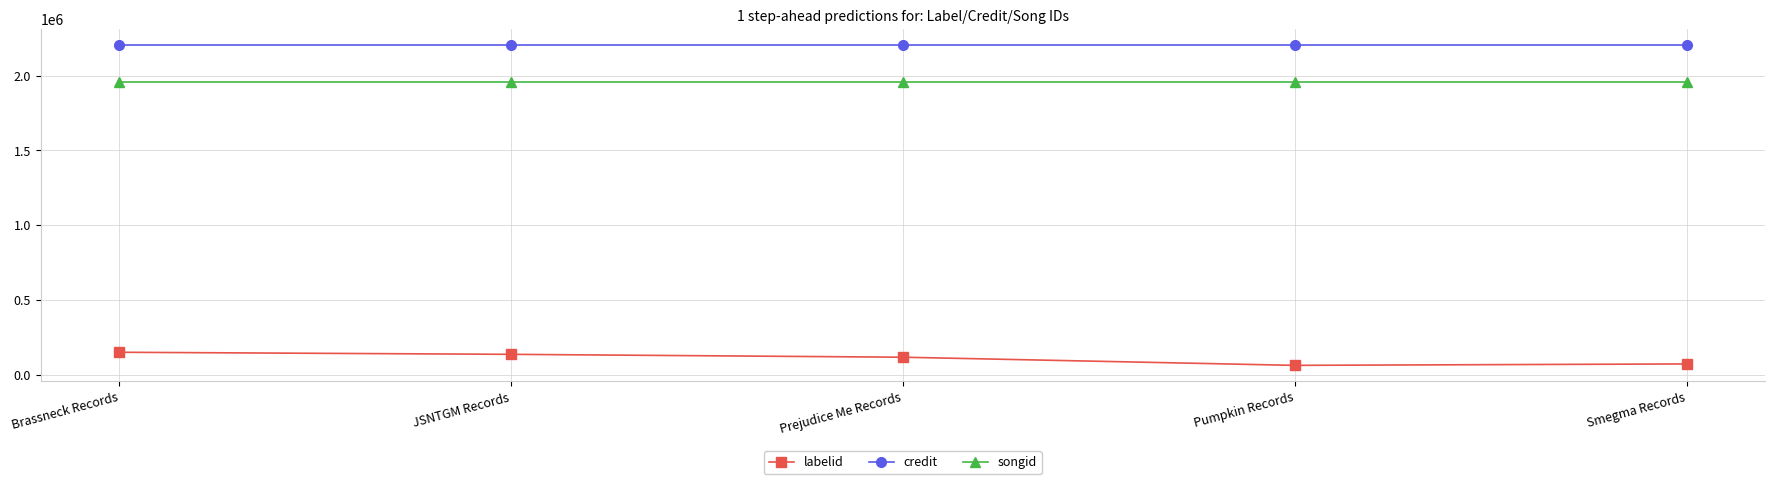

Rank the series by their maximum value, from lowest to highest.

labelid, songid, credit